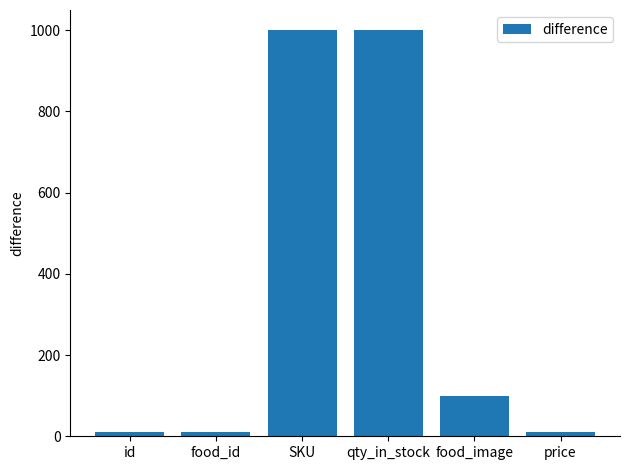

What is the difference between the maximum and minimum values?

990